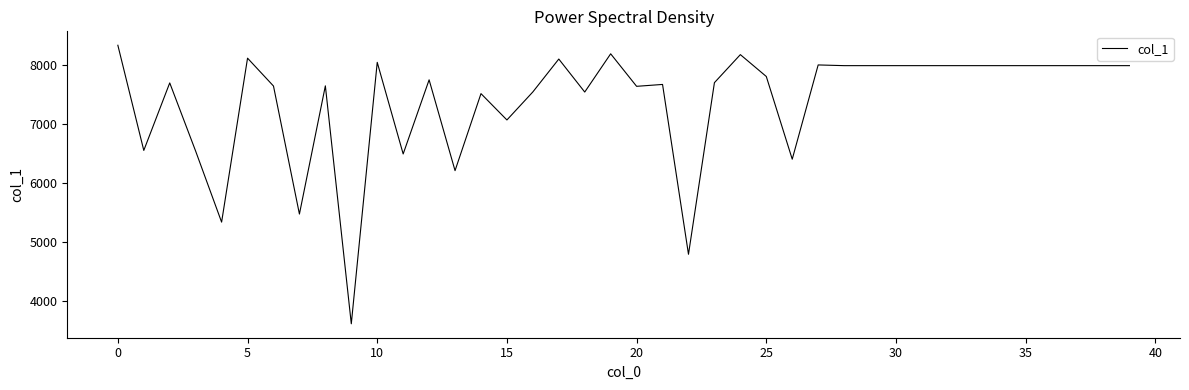

What is the smallest value displayed?

3605